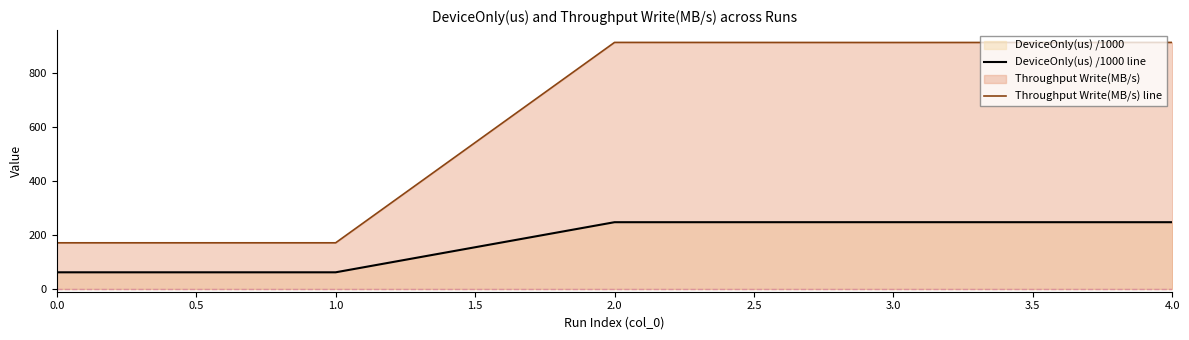

True or false: Throughput Write(MB/s) line and DeviceOnly(us) /1000 line cross at least once.

False